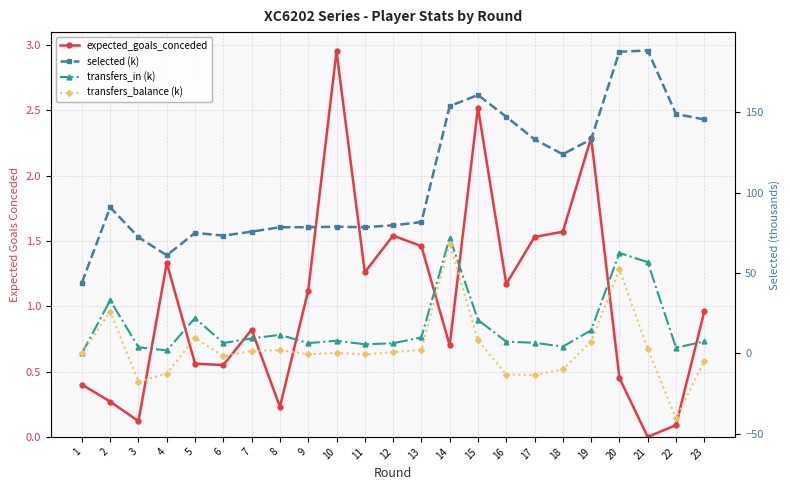

Is it true that expected_goals_conceded equals 1.6 at 18?

True